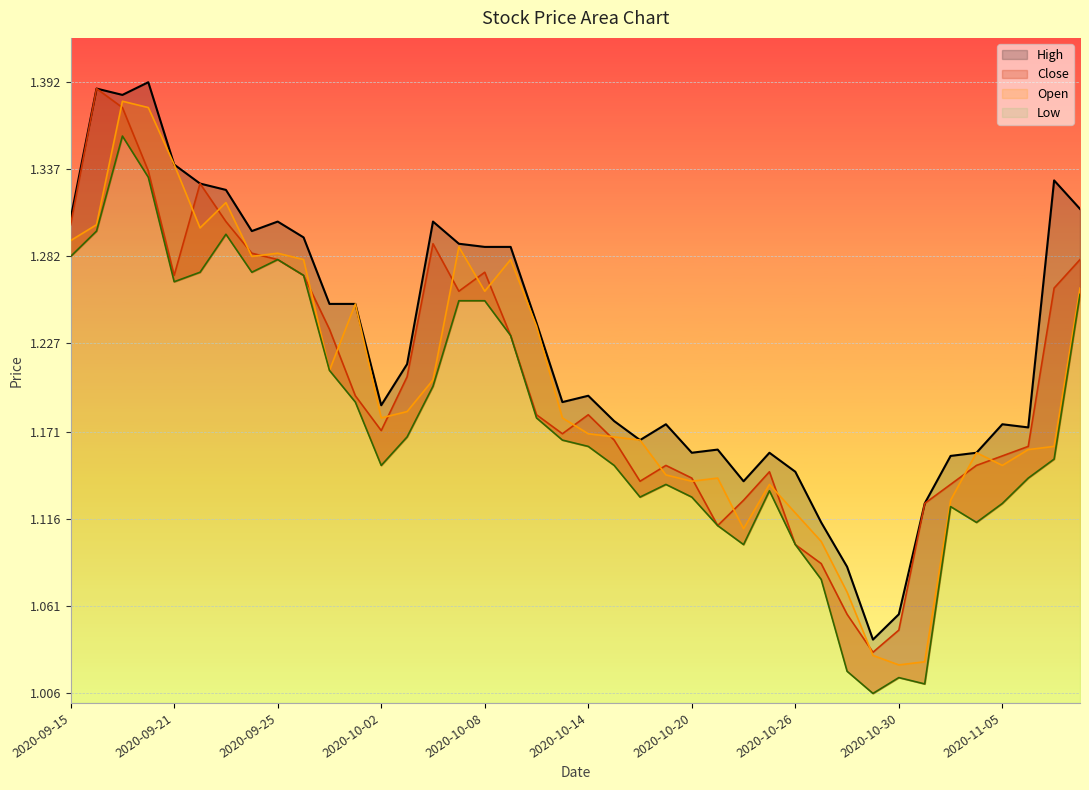

True or false: Open and Low cross at least once.

False